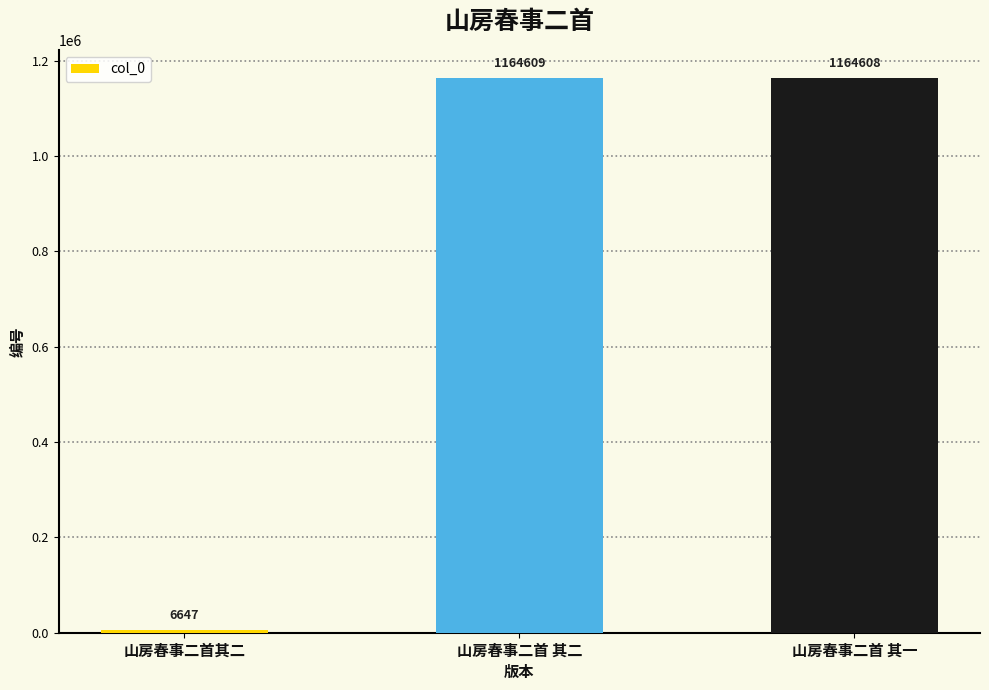

Reading right to left, what are all the values shown in this chart?

1164608	1164609	6647